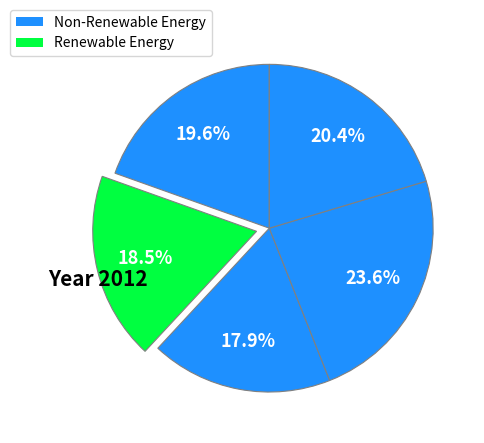

Count the number of slices in the pie.

5